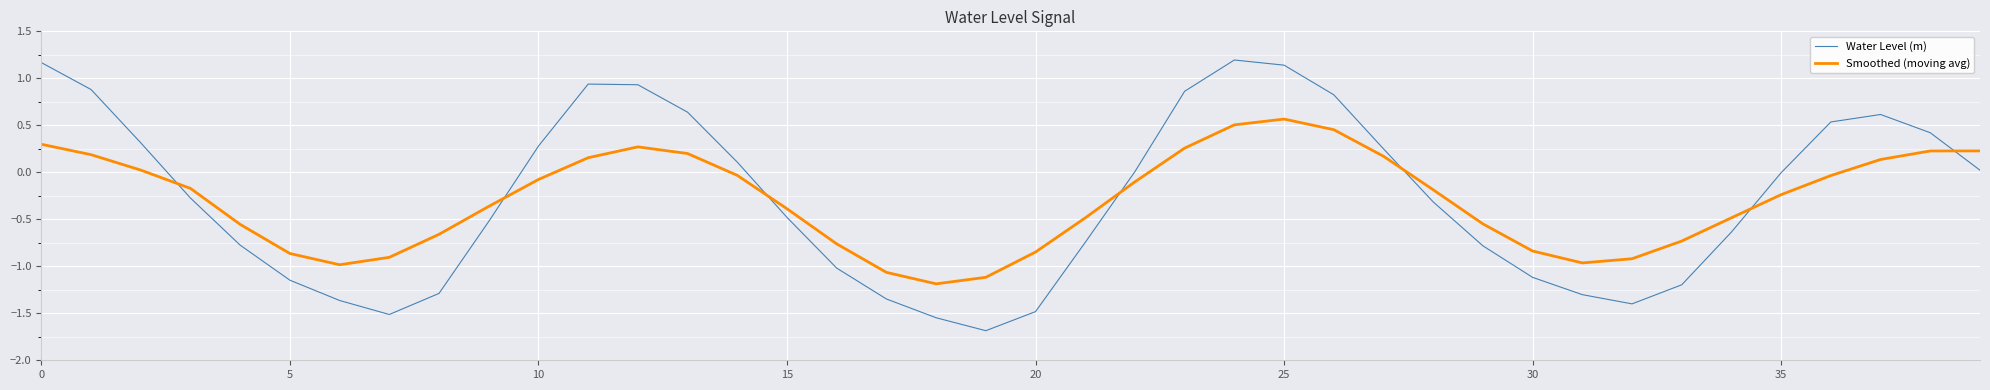

Which series has the widest spread of values?

Water Level (m)